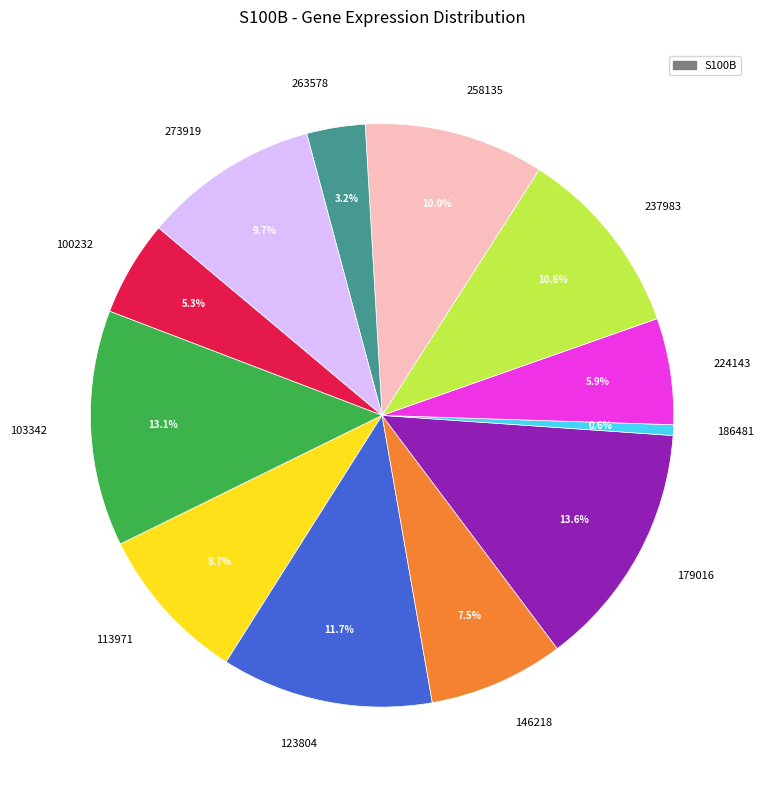

Which category has the smallest portion of the pie?

186481